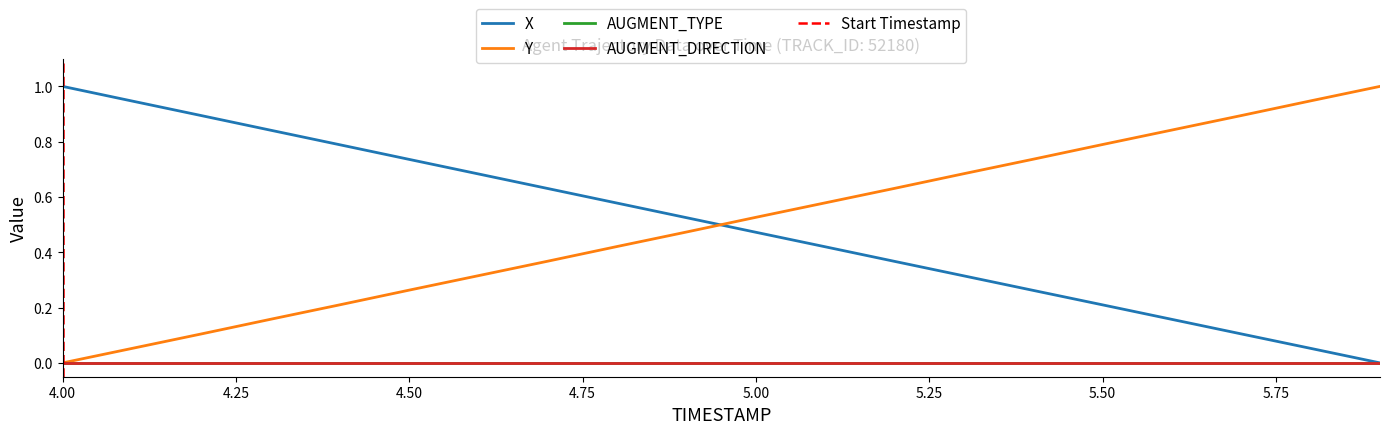

What is the difference between the maximum and minimum values in the Y series?

1.0